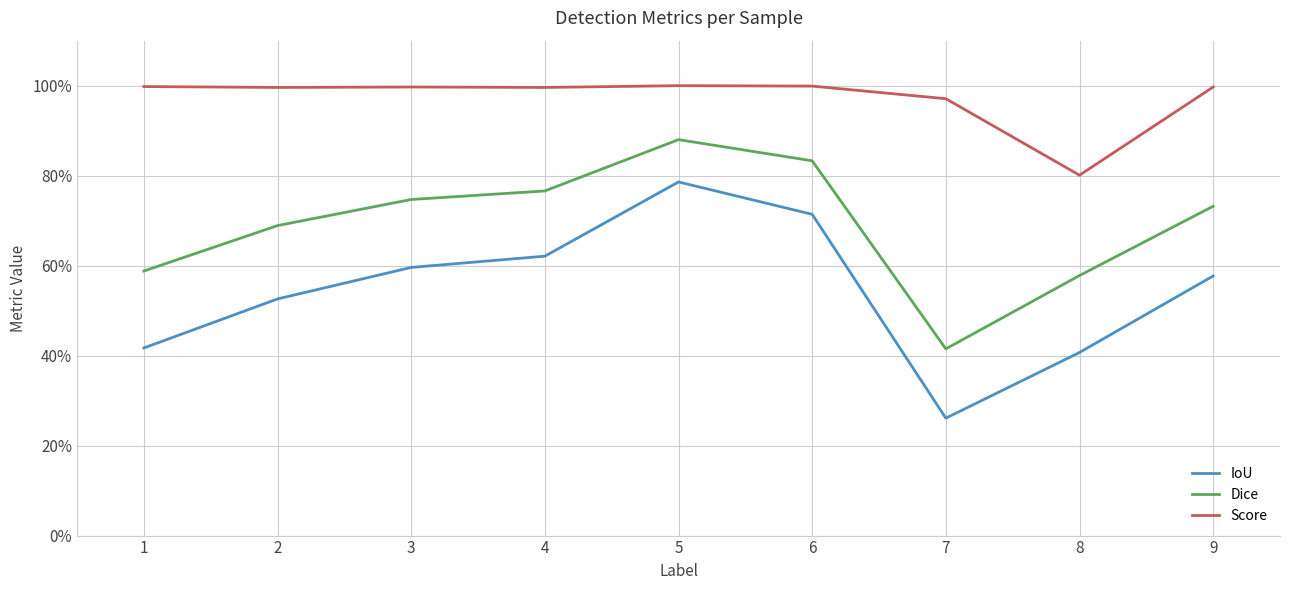

What is the value of the IoU point at the 3rd from the left?

0.6